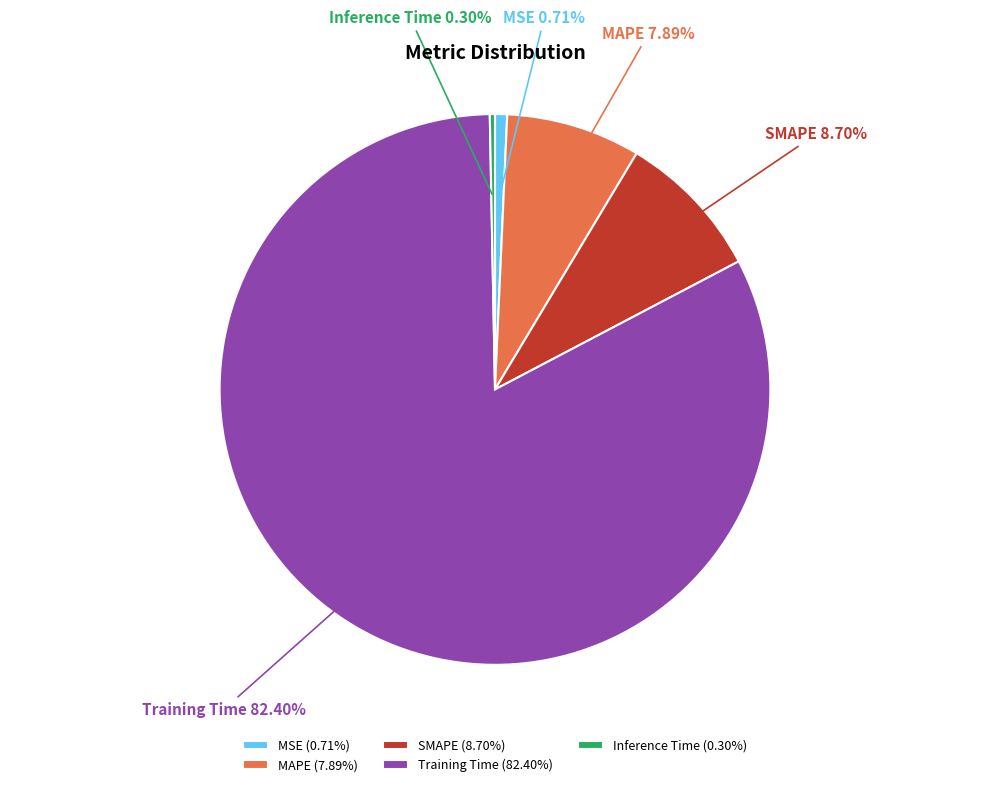

Does any single category account for the majority?

Yes